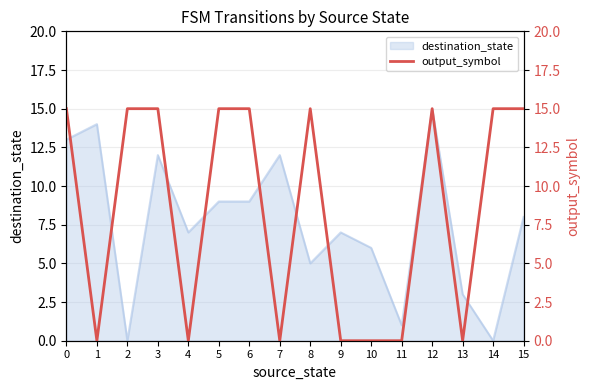

Which category has the lowest value across all series?

1